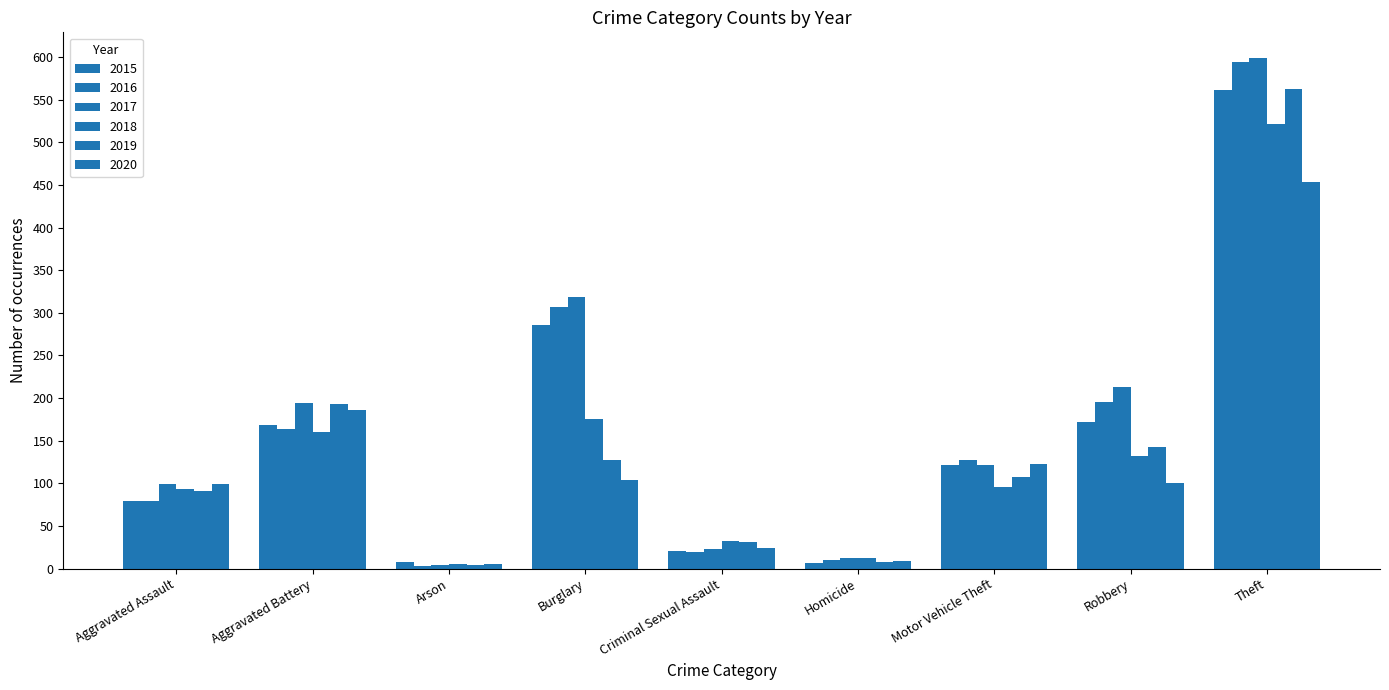

Does the chart contain stacked bars?

No